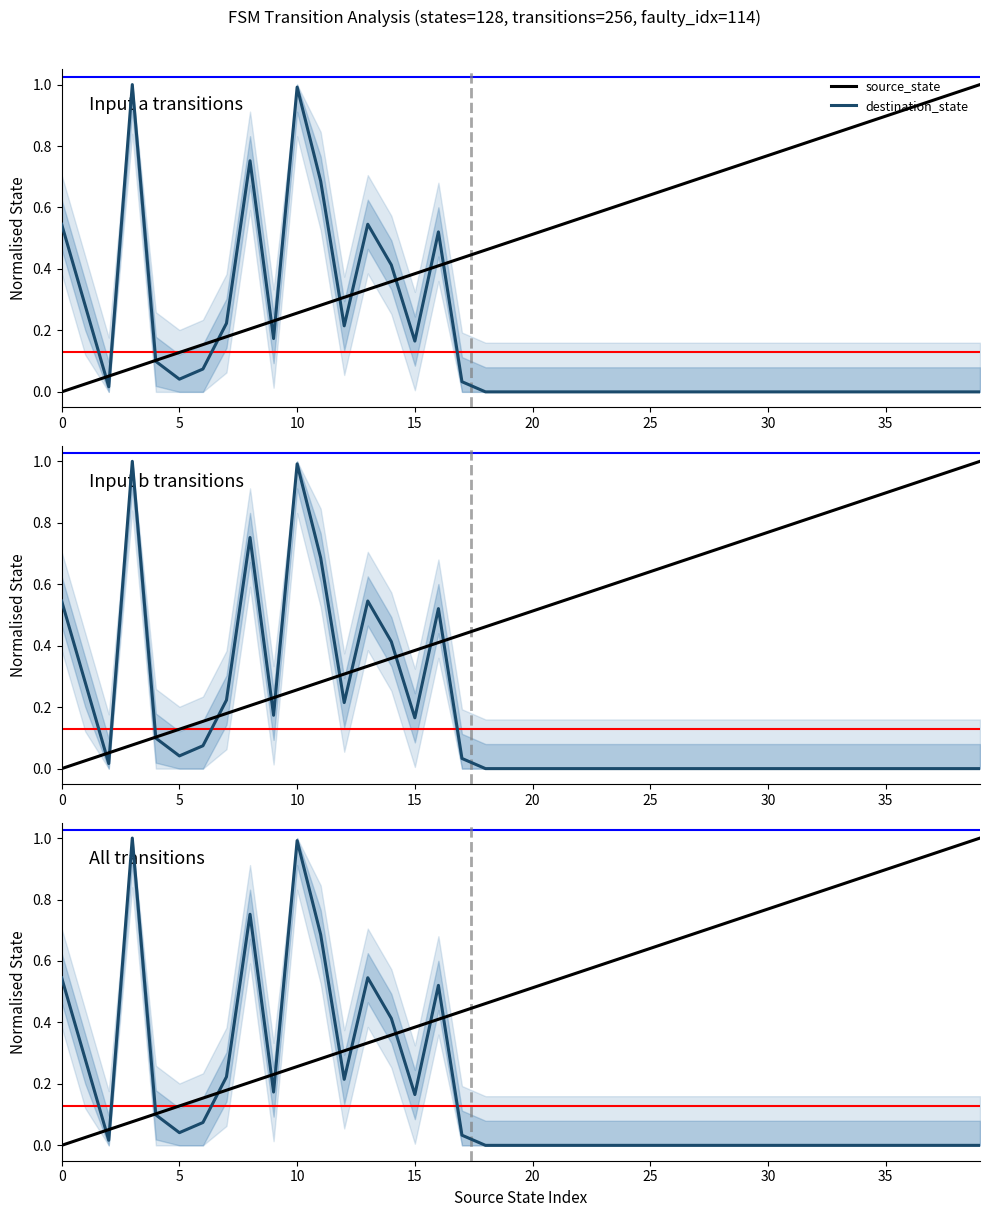

True or false: destination_state has more than 1 interior local peaks.

True